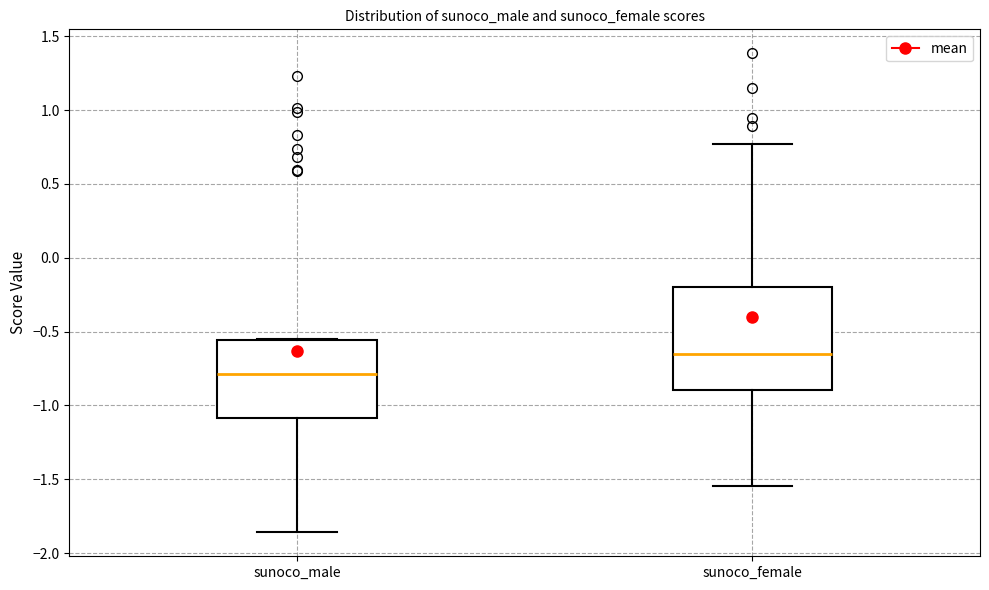

Reading left to right, read every box against the y-axis: the position of its median line, the range the box covers, and the ends of its whiskers. The values are not printed on the chart, so give them approximately, as read against the axis.

sunoco_male: median -0.80, box -1.10 to -0.55, whiskers -1.85 to -0.55
sunoco_female: median -0.65, box -0.90 to -0.20, whiskers -1.55 to 0.75